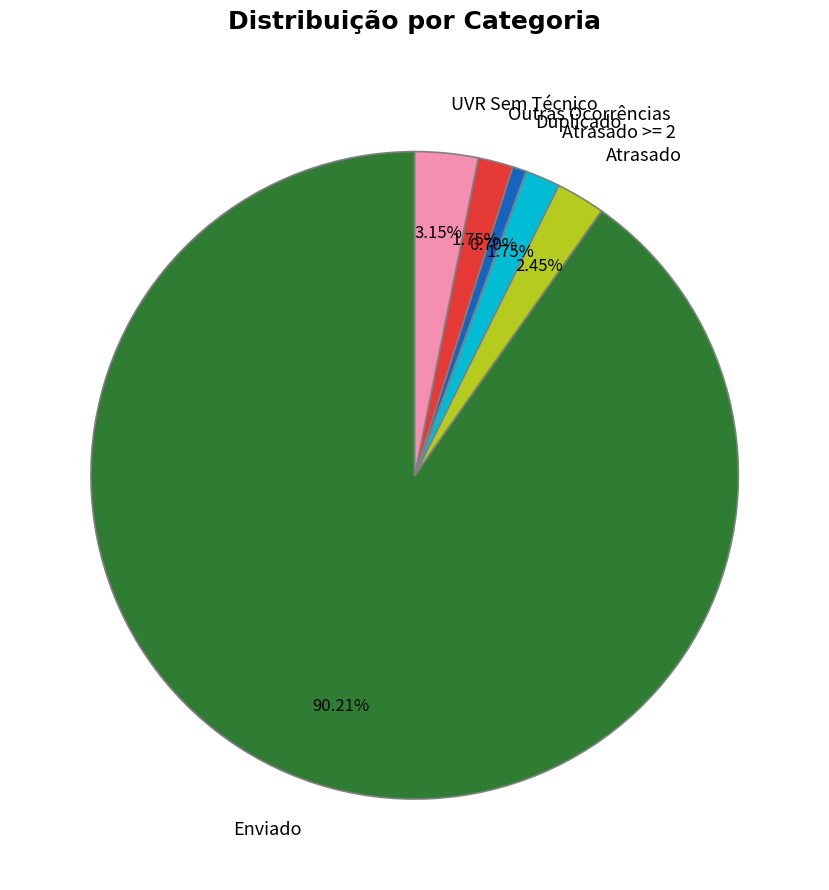

Do Atrasado >= 2 and Duplicado together represent more than half of the pie?

No